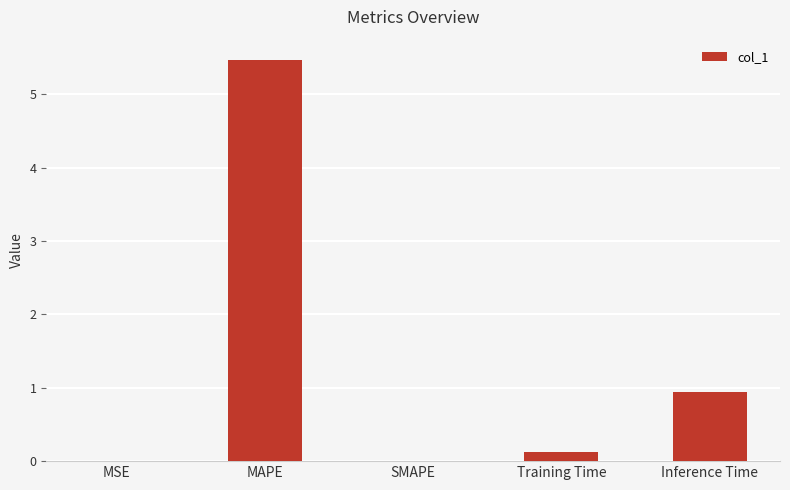

What is the average value?

1.3